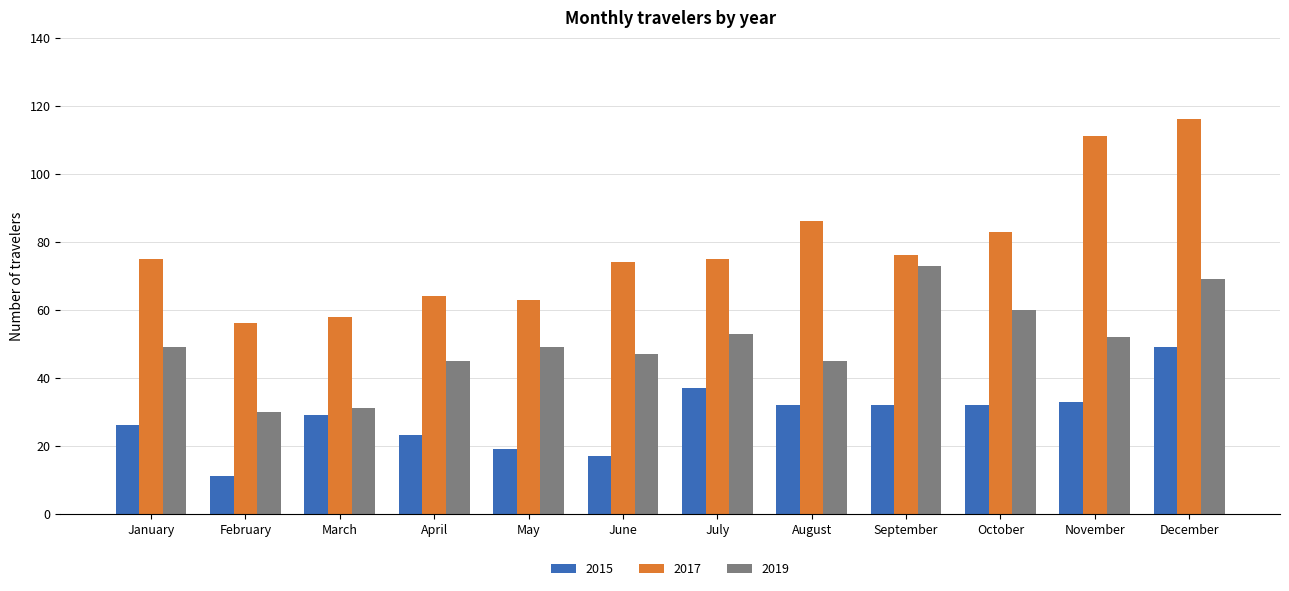

What is the value of the 2017 bar at the 8th from the left?

86